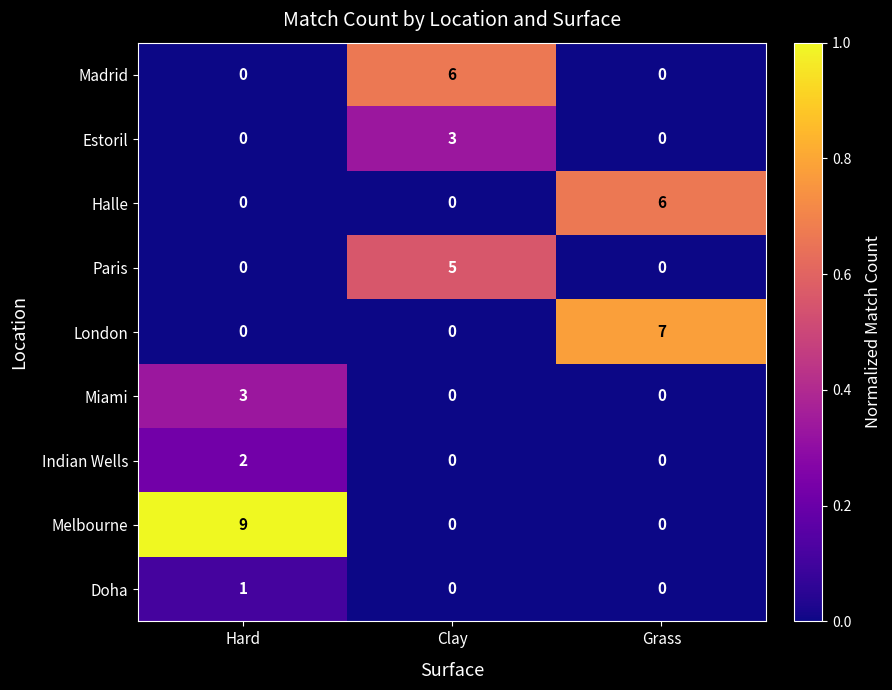

What is the approximate value of Paris at Clay?

5